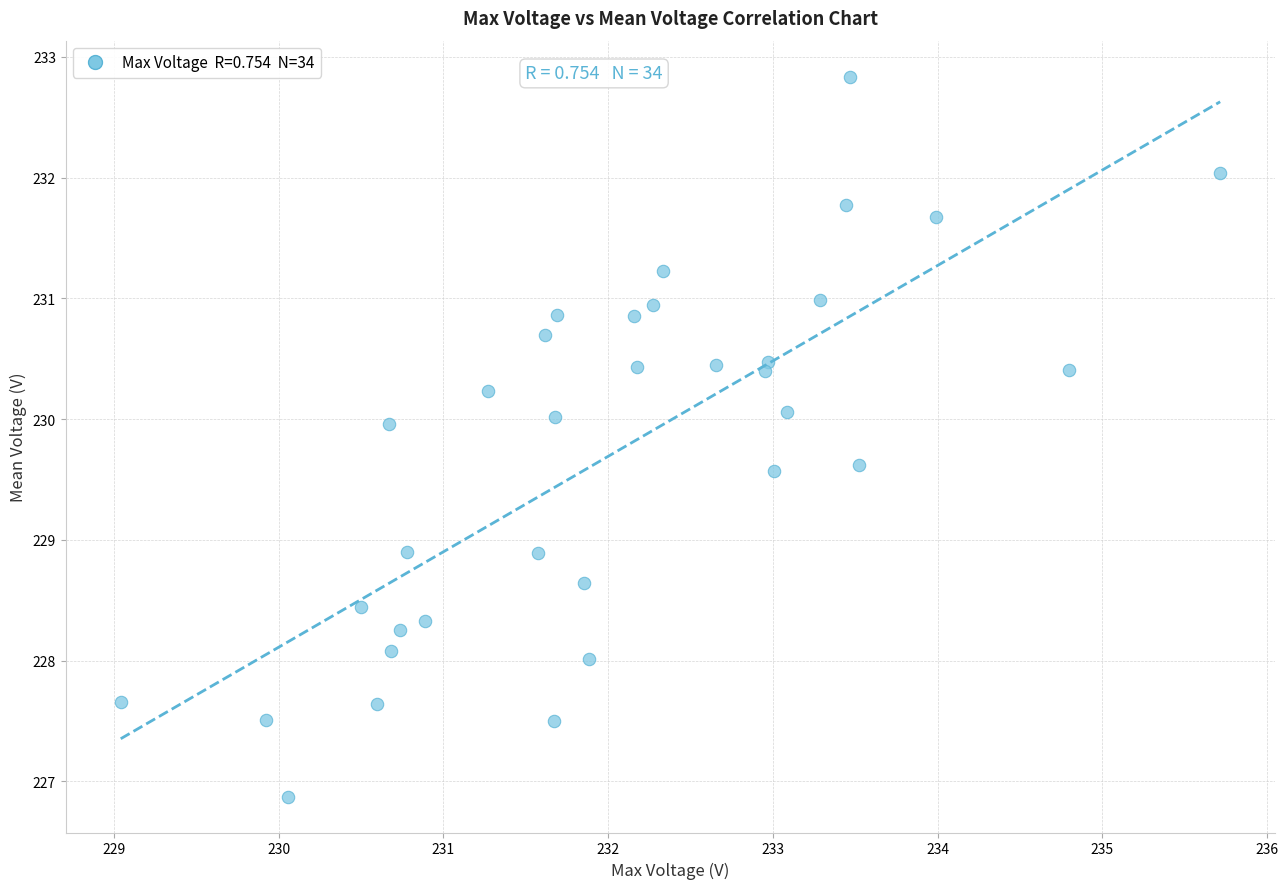

What is the range of X values (max minus min)?

6.7